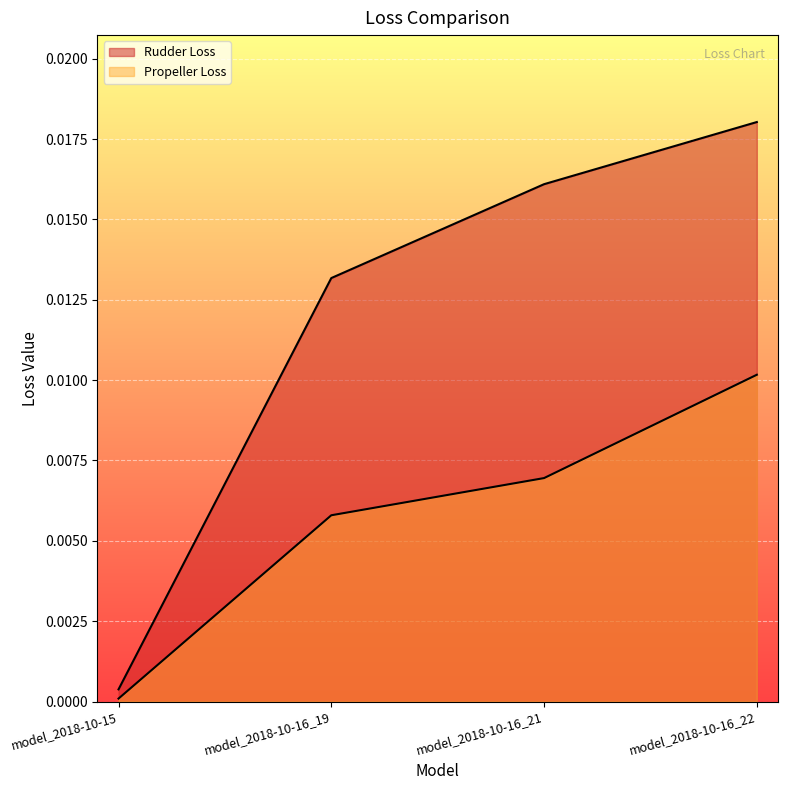

At model_2018-10-15, list the series in order from smallest to largest.

Propeller Loss, Rudder Loss